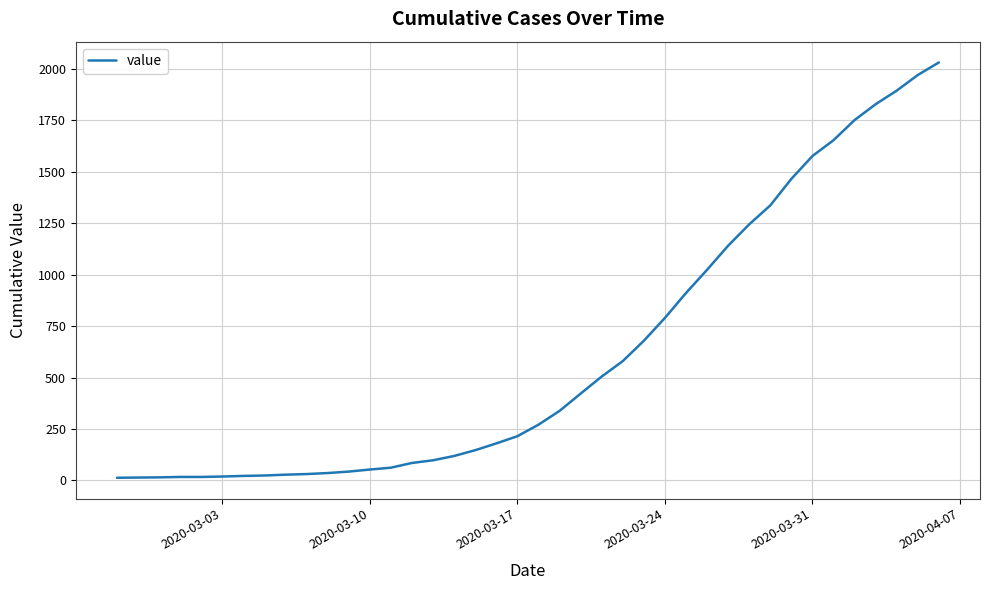

How many series are shown in this chart?

1